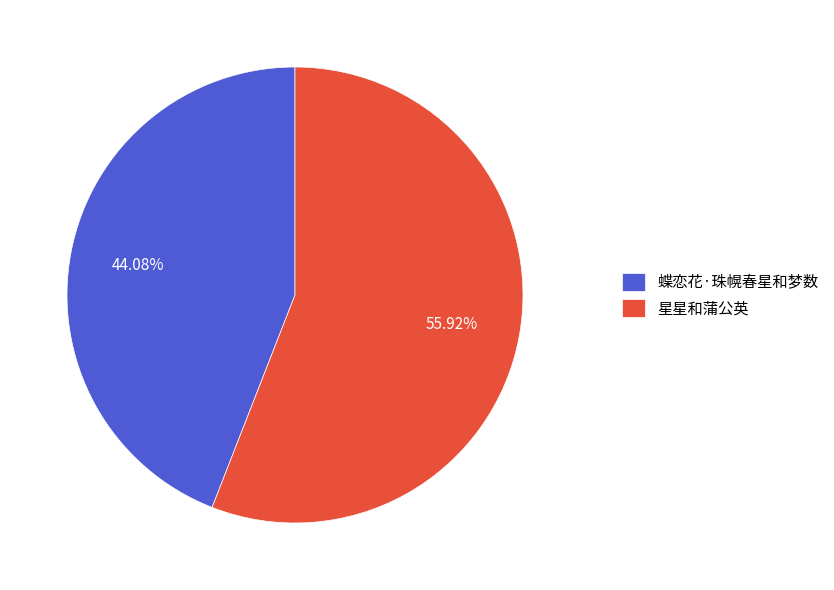

Which has a higher value, 星星和蒲公英 or 蝶恋花·珠幌春星和梦数?

星星和蒲公英